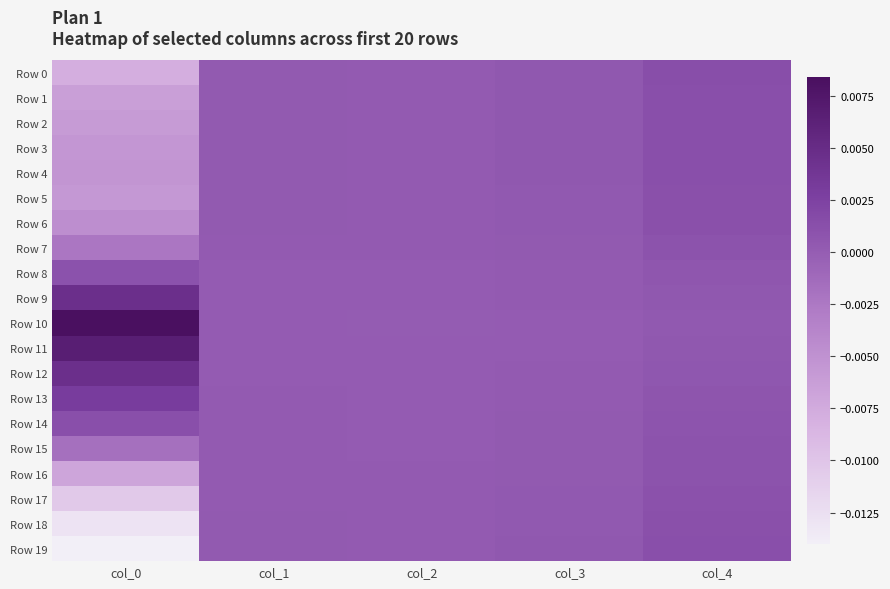

Which series has the widest spread of values?

Row 19